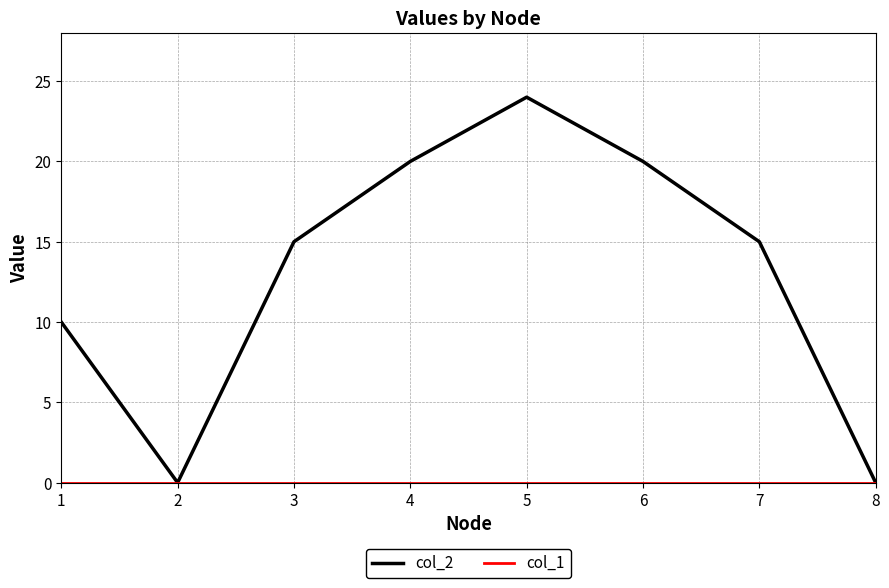

Which series has the largest total across all categories?

col_2